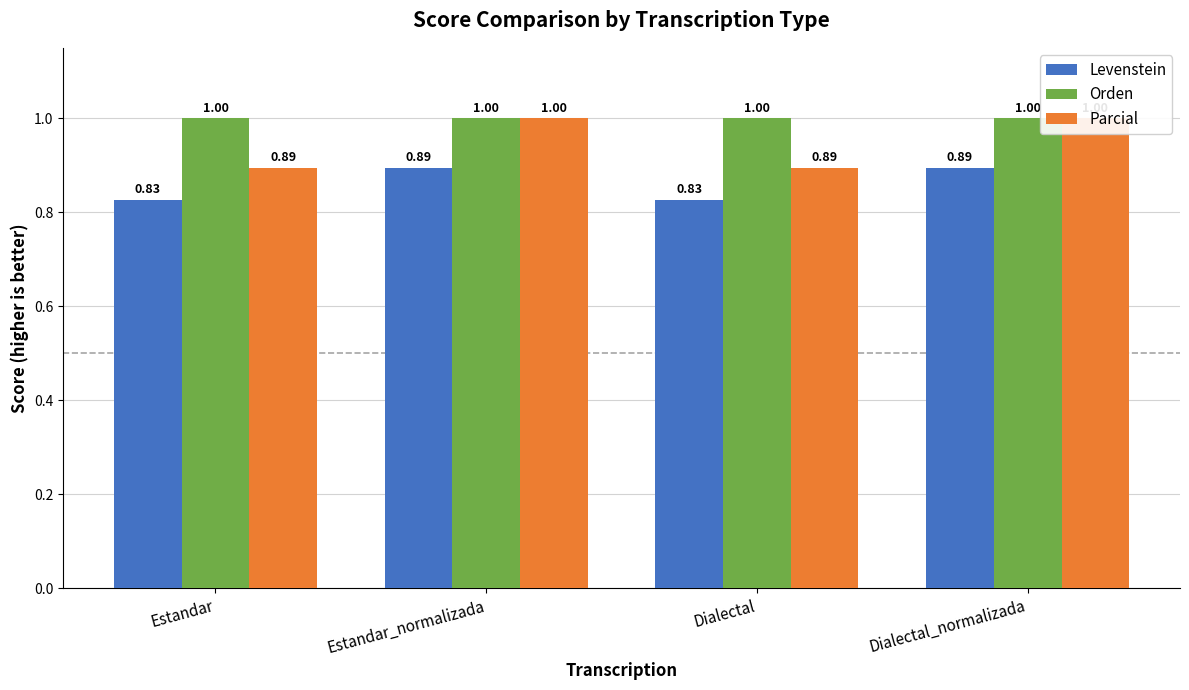

What is the total value across all series at Dialectal?

272.1